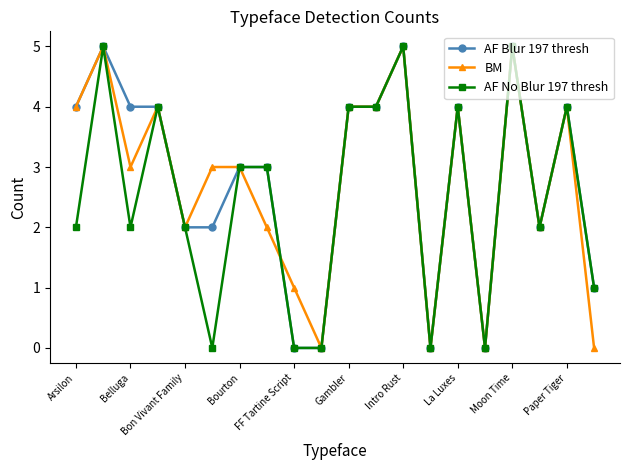

What are all the series names shown in the legend?

AF Blur 197 thresh, BM, AF No Blur 197 thresh